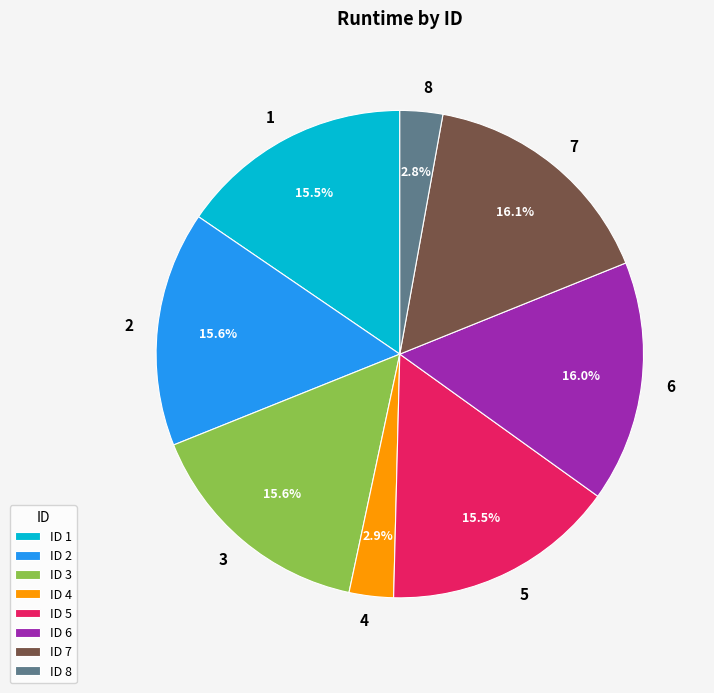

Between 4 and 5, which is larger?

5